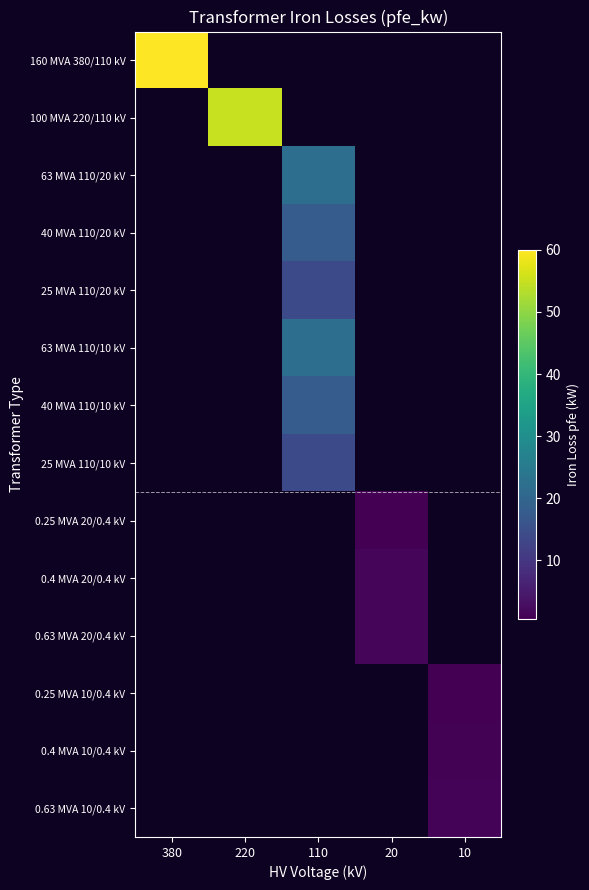

List the series in order of their peak value, highest first.

160 MVA 380/110 kV, 100 MVA 220/110 kV, 63 MVA 110/20 kV, 40 MVA 110/20 kV, 25 MVA 110/20 kV, 63 MVA 110/10 kV, 40 MVA 110/10 kV, 25 MVA 110/10 kV, 0.25 MVA 20/0.4 kV, 0.4 MVA 20/0.4 kV, 0.63 MVA 20/0.4 kV, 0.25 MVA 10/0.4 kV, 0.4 MVA 10/0.4 kV, 0.63 MVA 10/0.4 kV